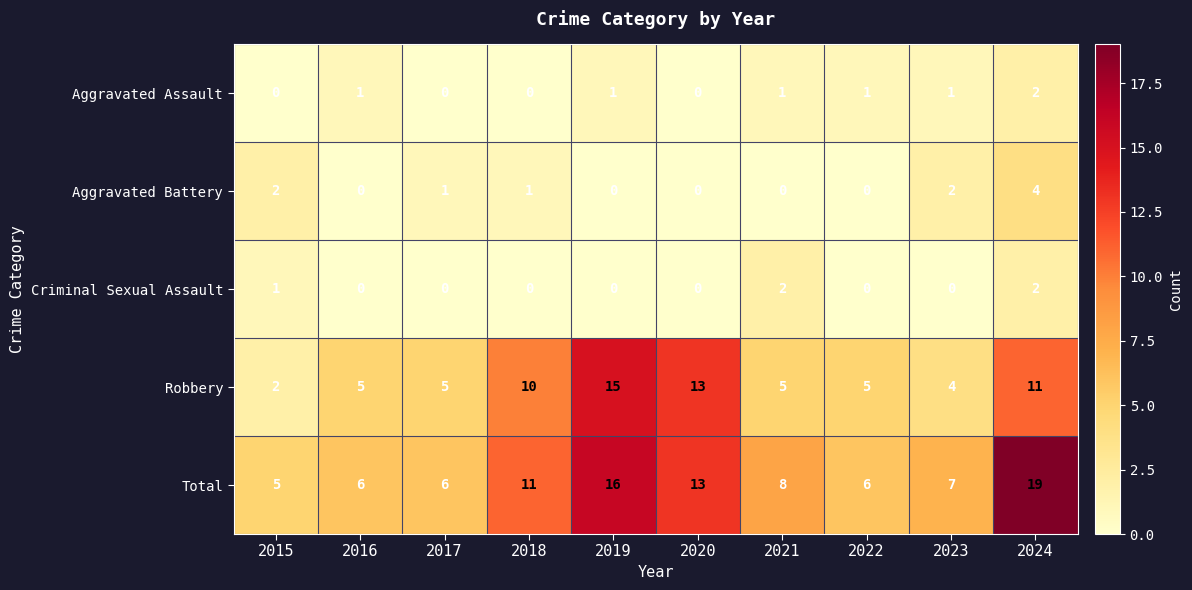

What is the spread (max minus min) of values at 2022?

6